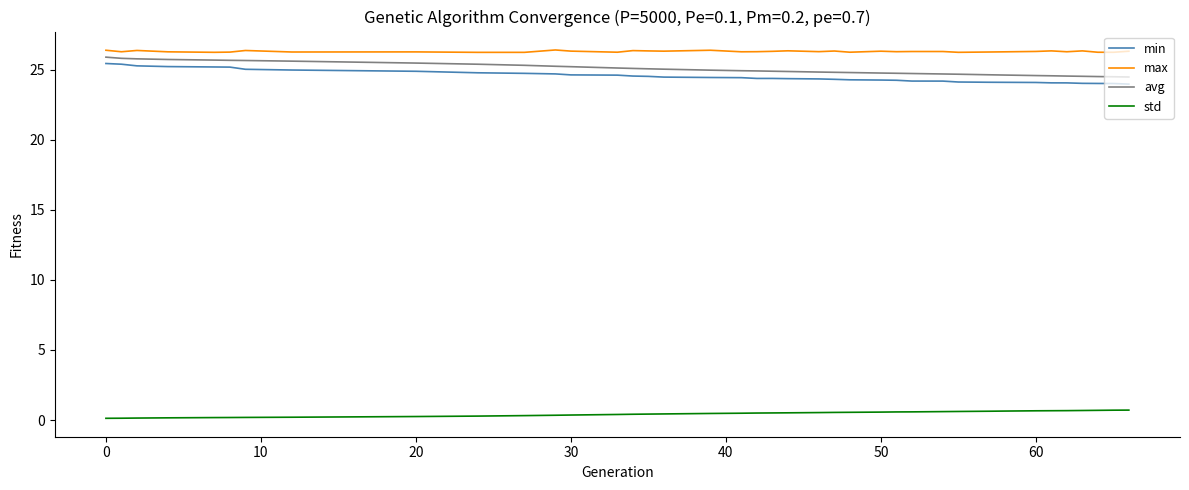

True or false: std and min cross at least once.

False